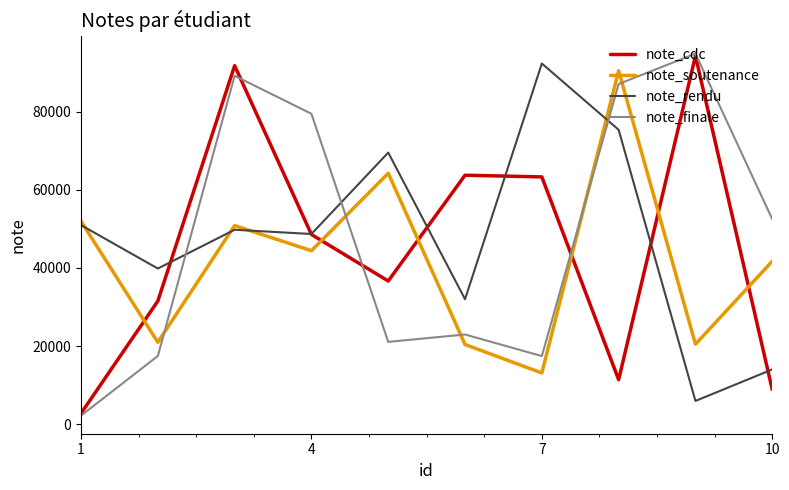

What is the greatest value displayed?

94860